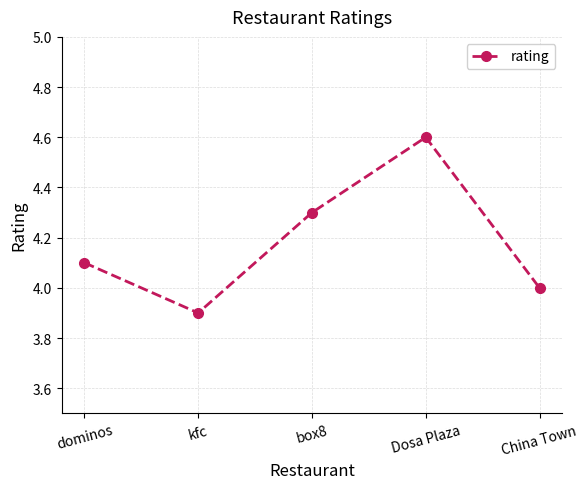

Rank the categories by value from highest to lowest.

Dosa Plaza, box8, dominos, China Town, kfc